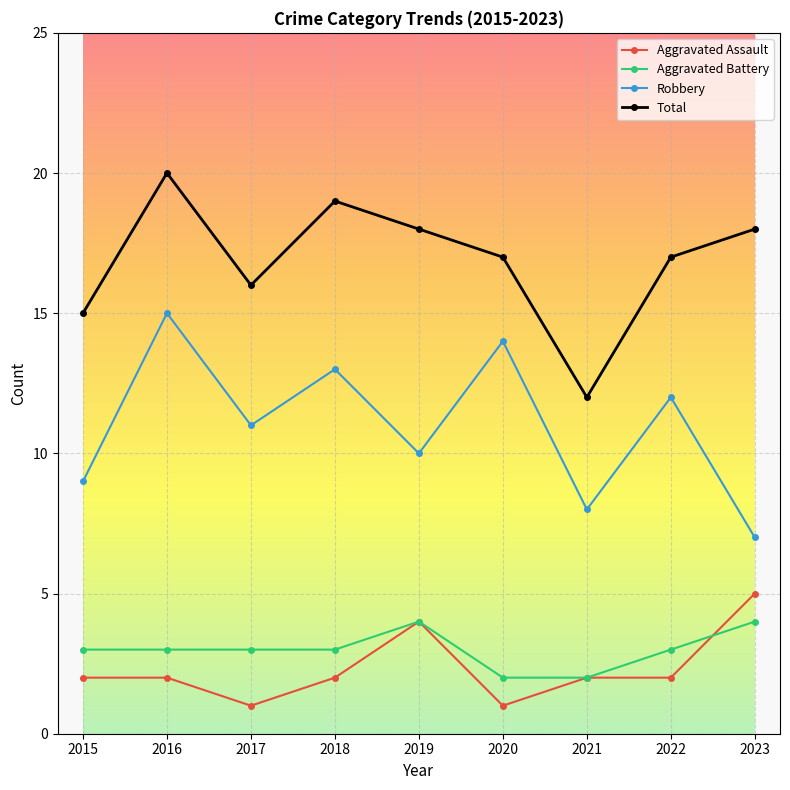

What is the value of the Total point at the 5th from the left?

18